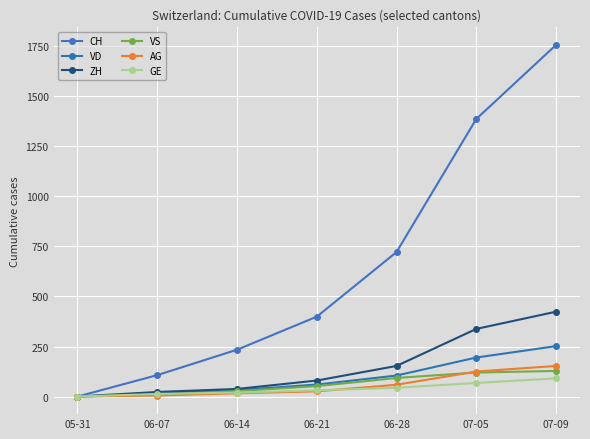

How many series are shown in this chart?

6